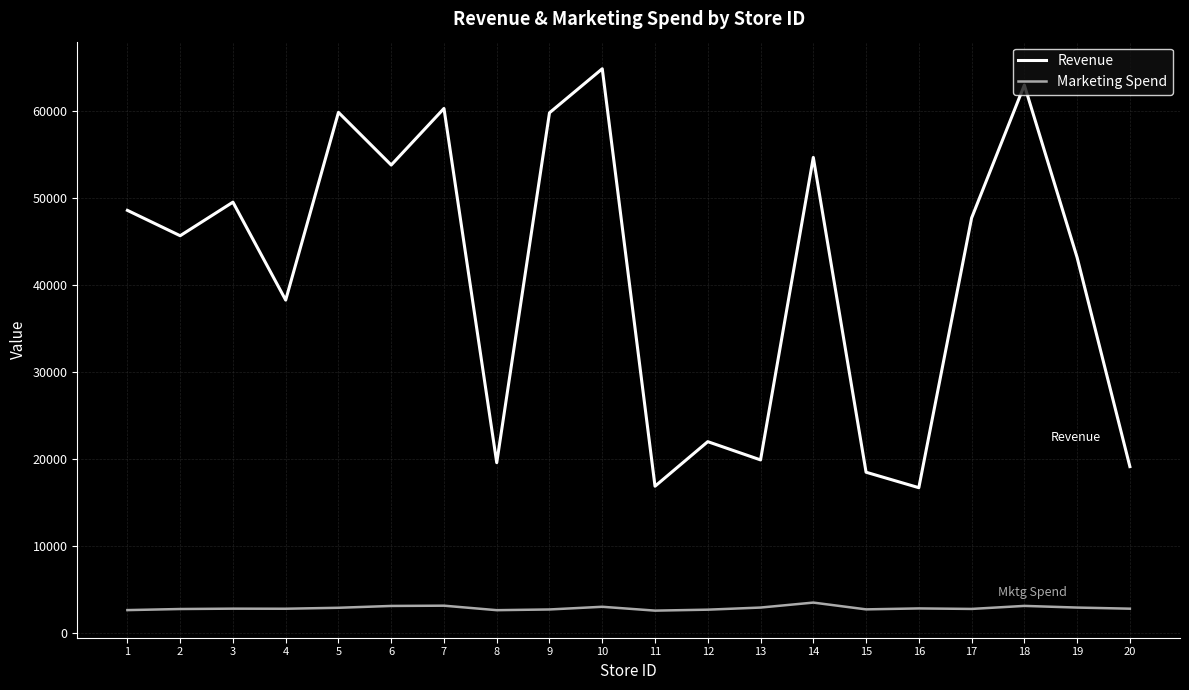

Is this an area chart (filled region under the line)?

No